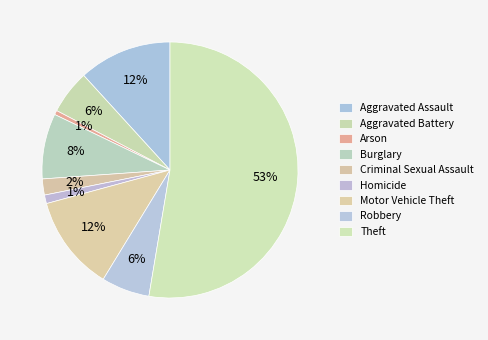

Which slice is the largest?

Theft